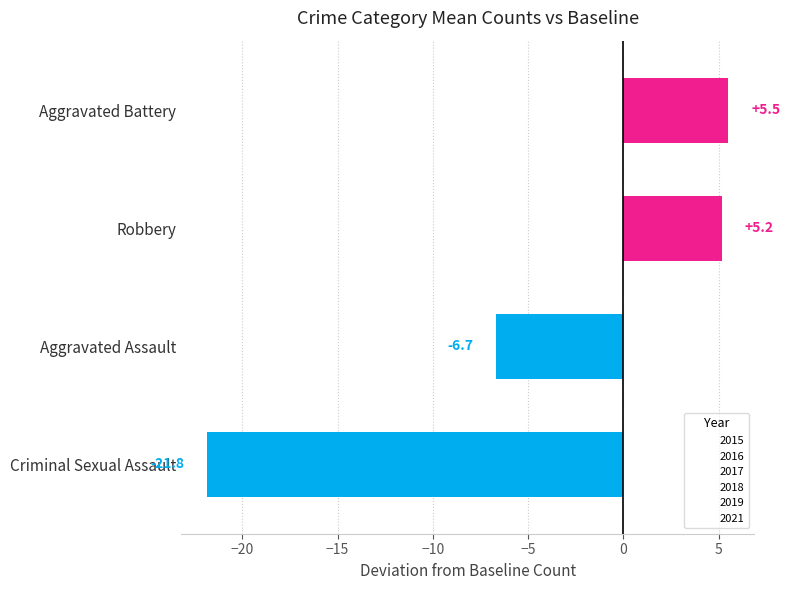

How many distinct data groups are displayed?

1